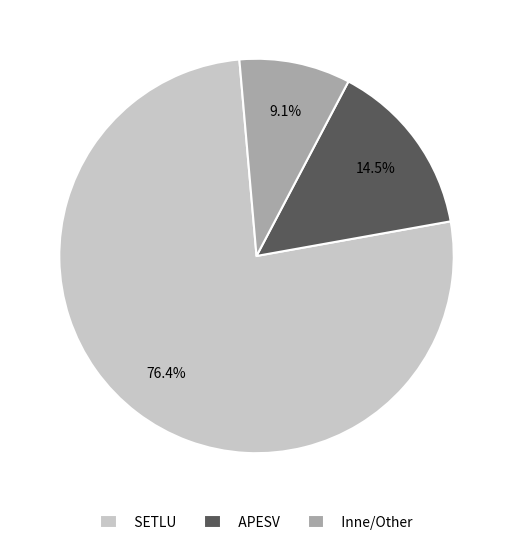

Between Inne/Other and APESV, which is larger?

APESV